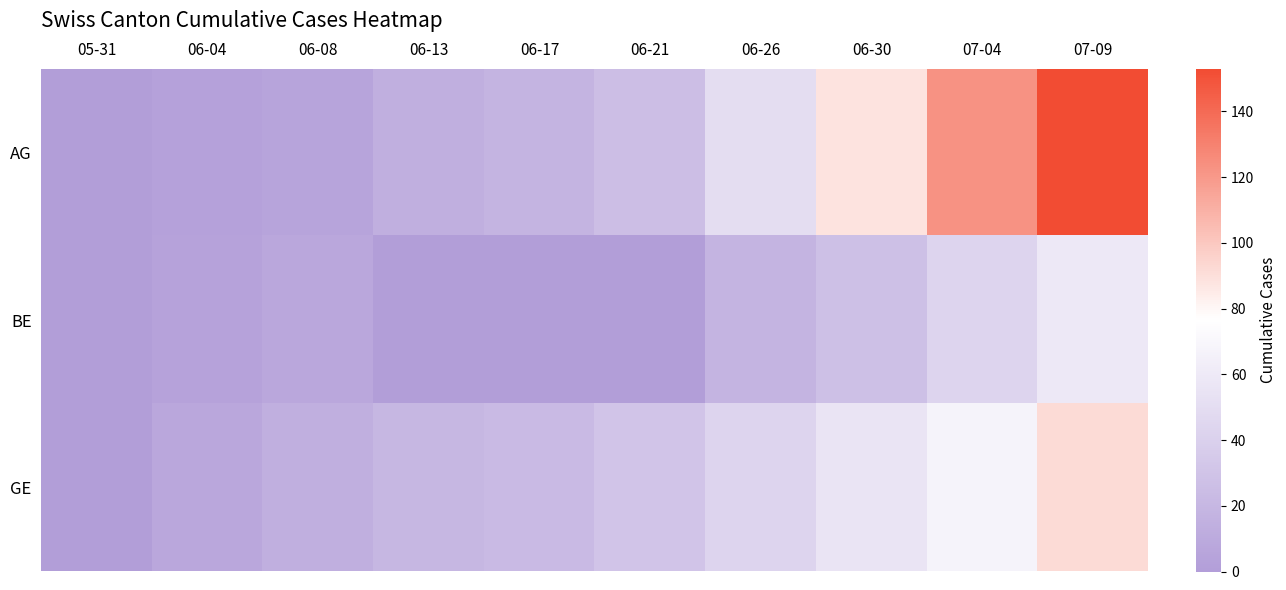

How many categories are shown in the chart?

10